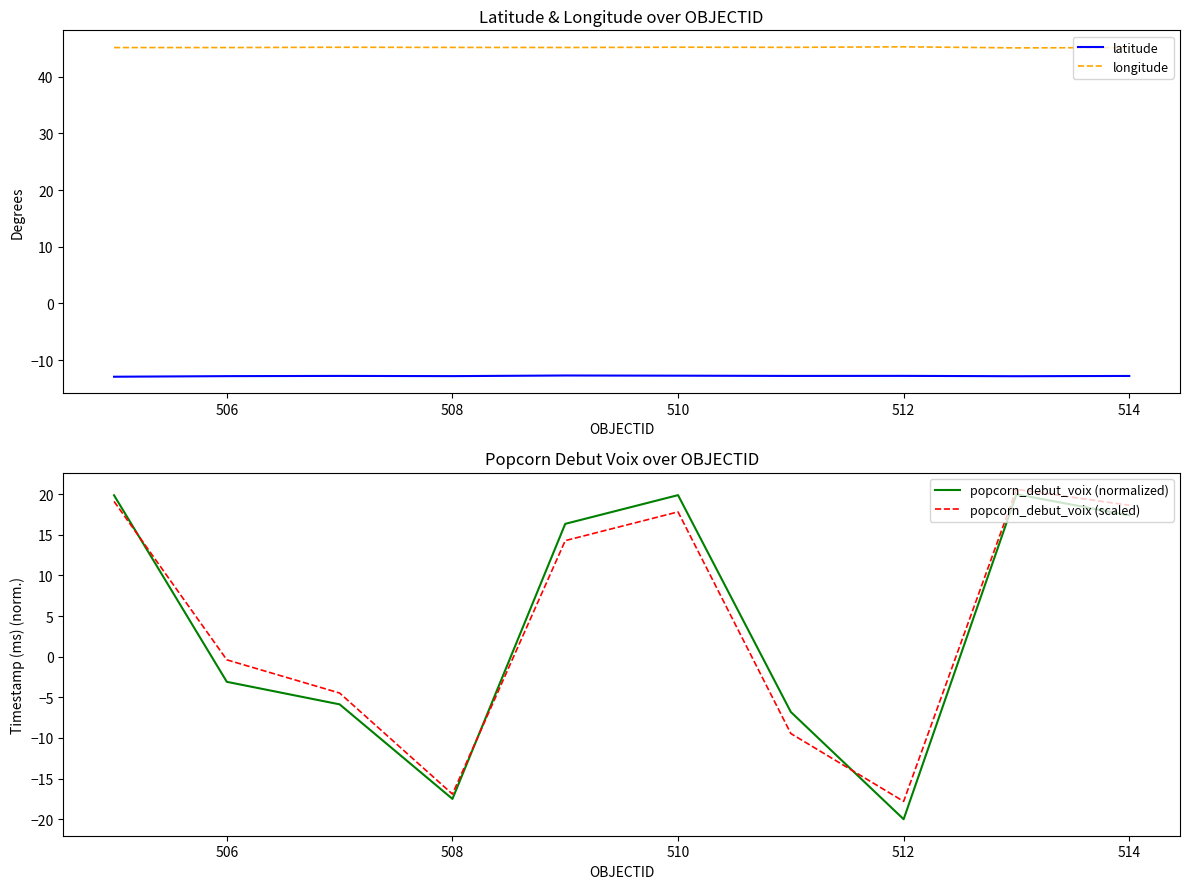

The latitude series shows -5.2 at 506. True or false?

False